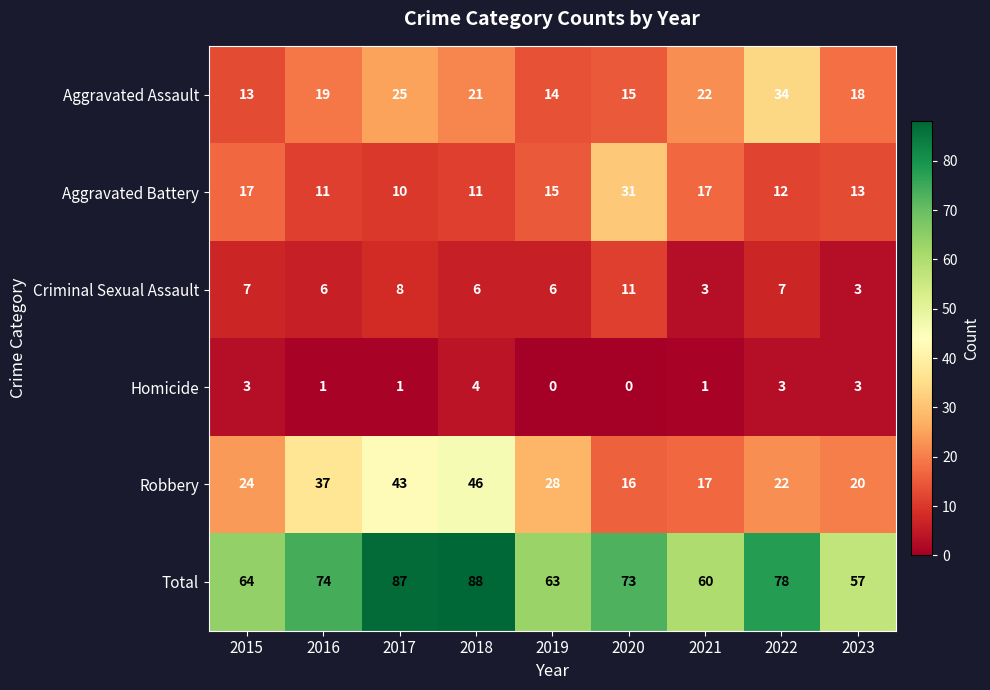

What is the difference between the maximum and minimum values in the Aggravated Assault series?

21